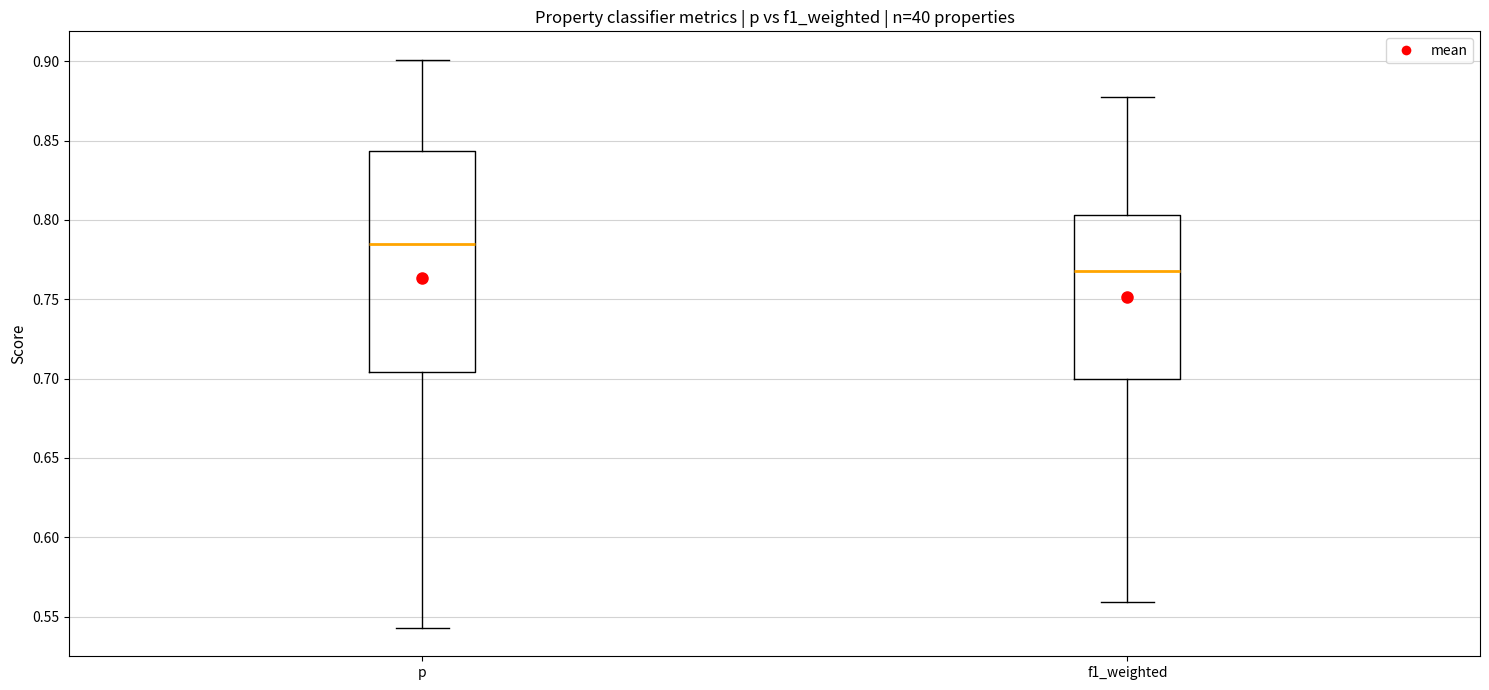

Reading left to right, transcribe this box plot: for each box, give where its median line is, the range the box spans, and where its two whiskers end, as read against the y-axis. The values are not printed on the chart, so give them approximately, as read against the axis.

p: median 0.785, box 0.705 to 0.845, whiskers 0.545 to 0.900
f1_weighted: median 0.770, box 0.700 to 0.805, whiskers 0.560 to 0.880